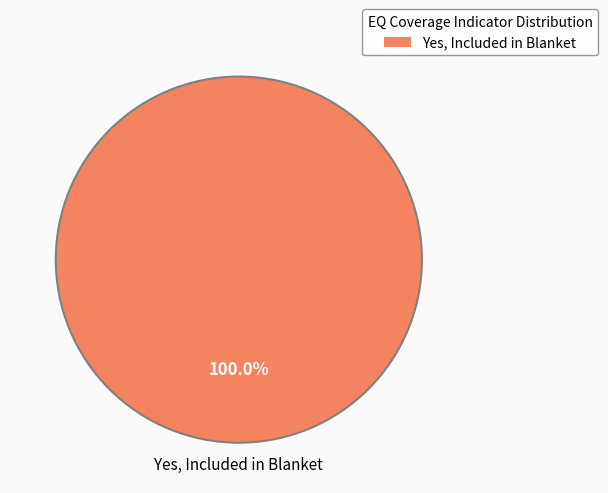

Does any single category account for the majority?

Yes